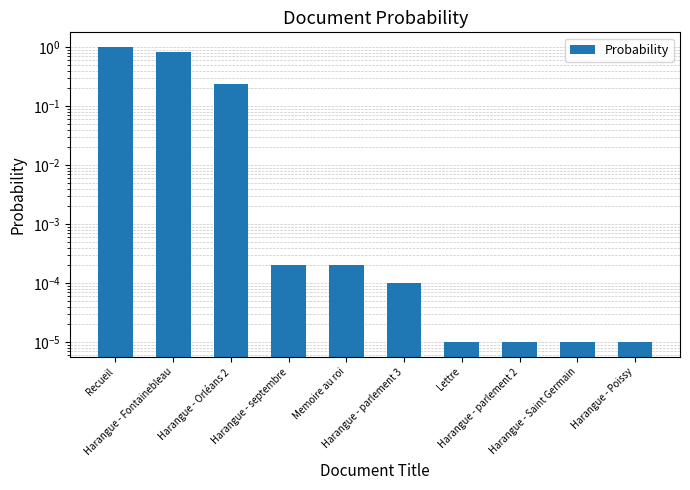

The chart shows a value of 0.2 at Harangue - Fontainebleau. True or false?

False